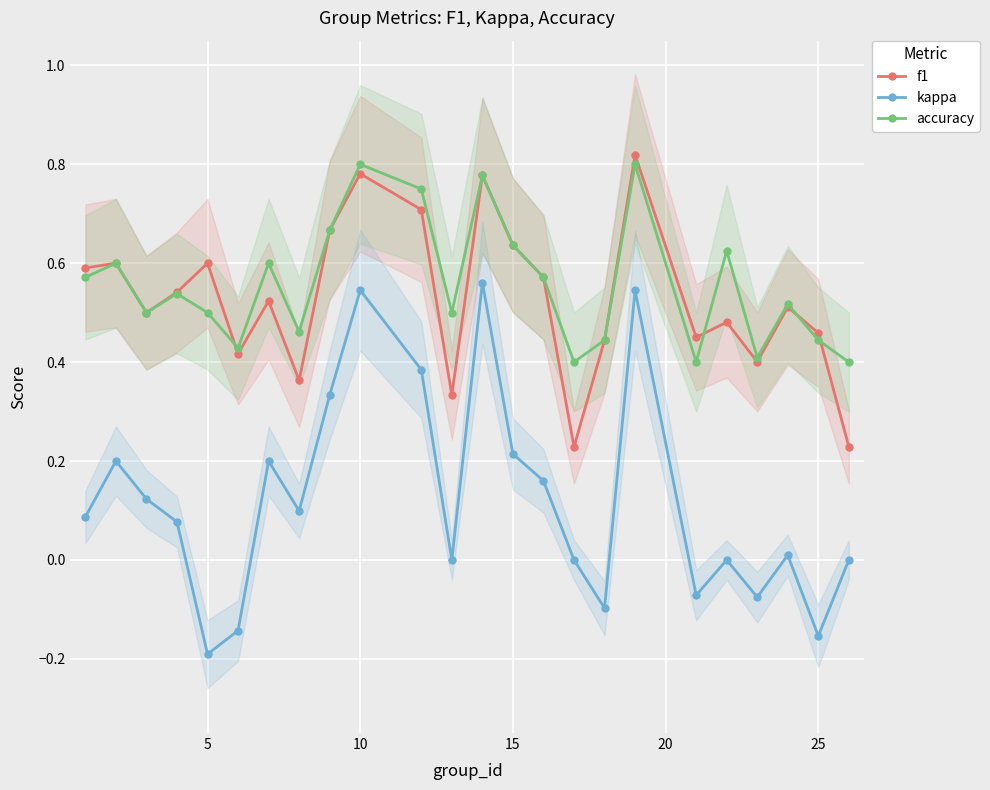

In accuracy, how many points are lower than both neighbors (excluding endpoints)?

7